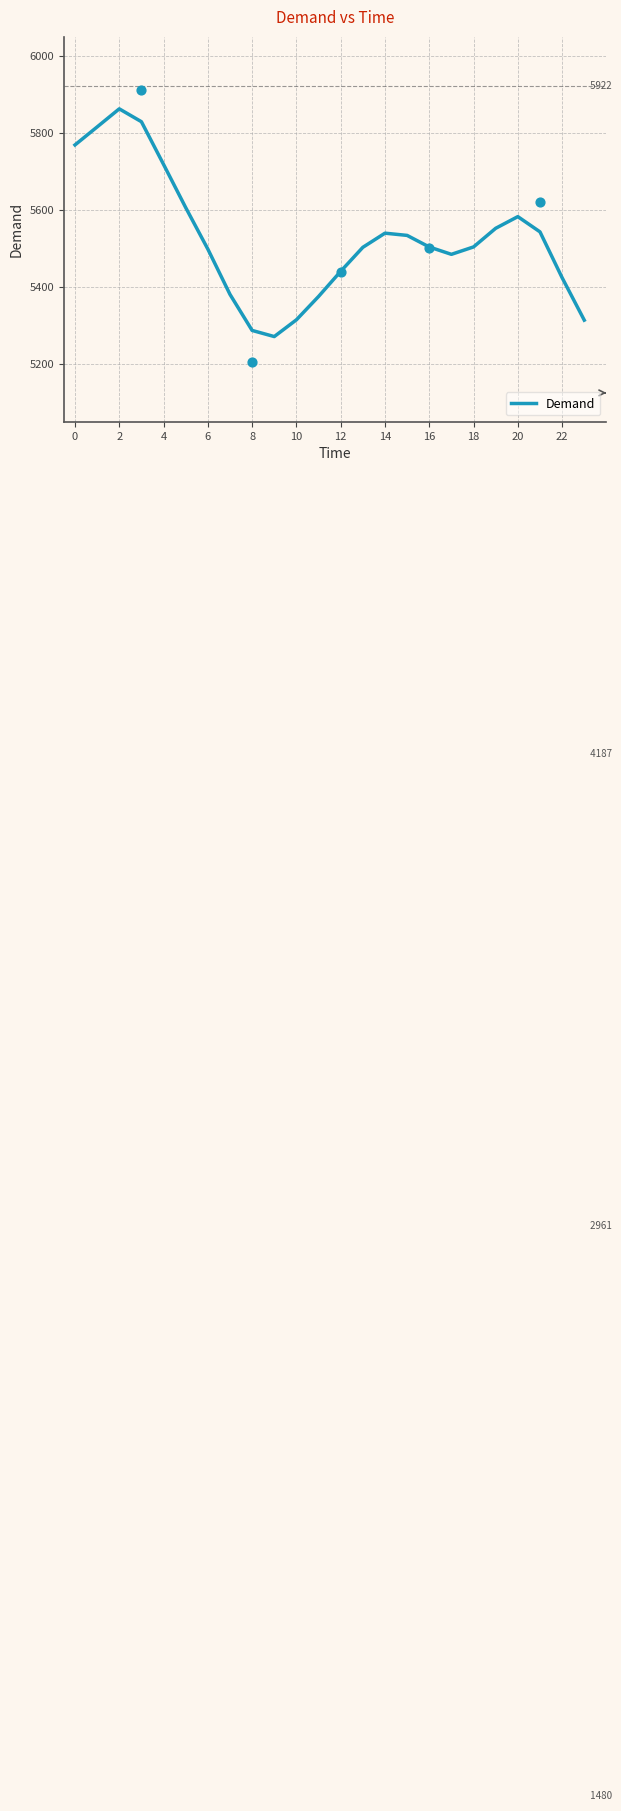

What is the change in value from 15 to 19?

+18.5